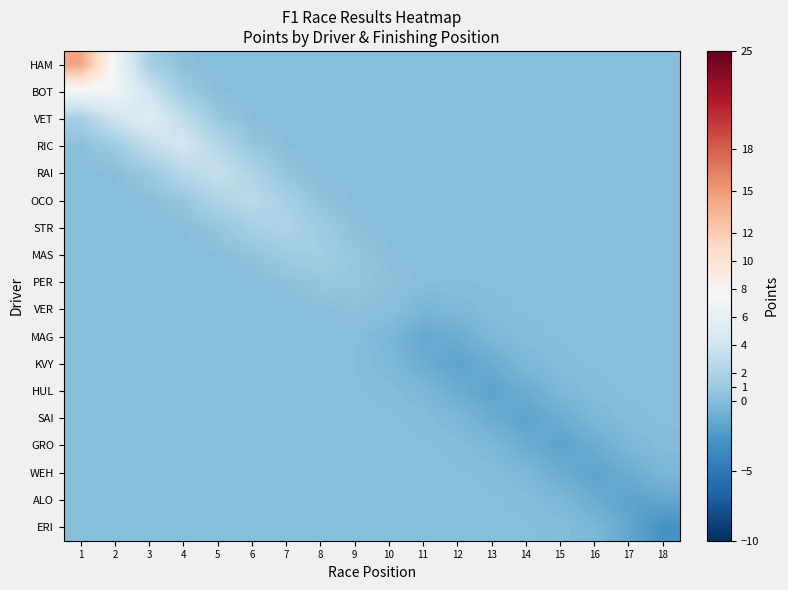

Which series has the largest range (max minus min)?

HAM